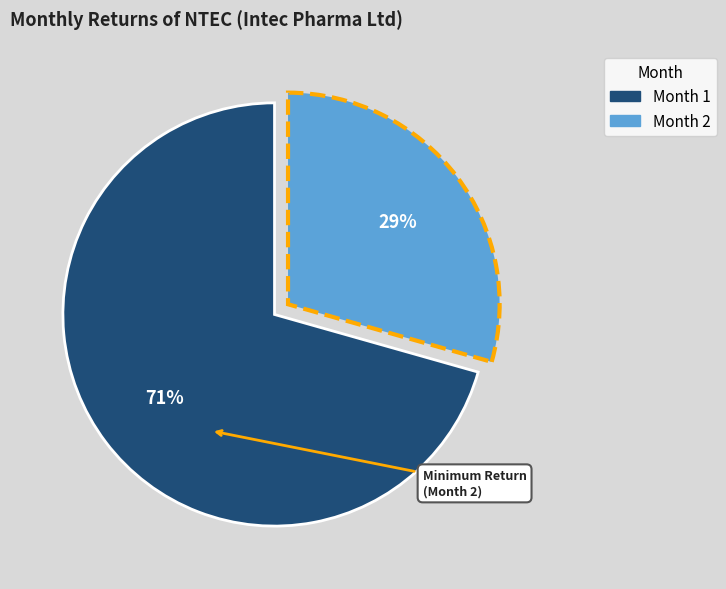

To the nearest percent, what is the average slice percentage?

50%